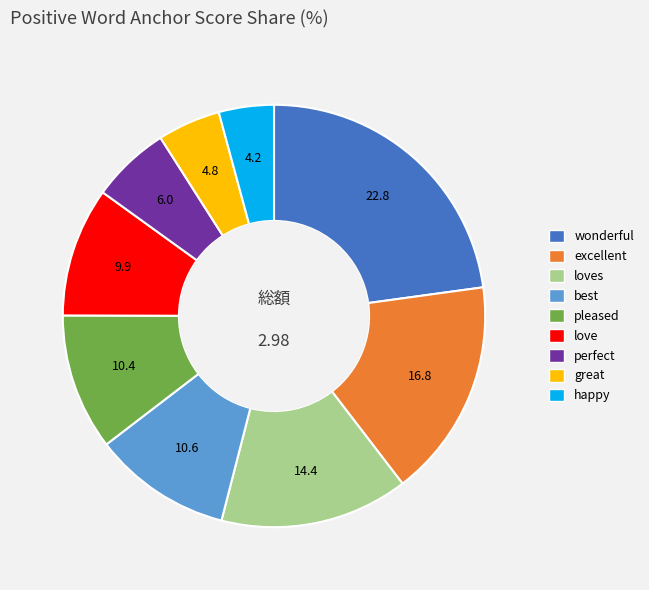

How many slices are in this pie chart?

9